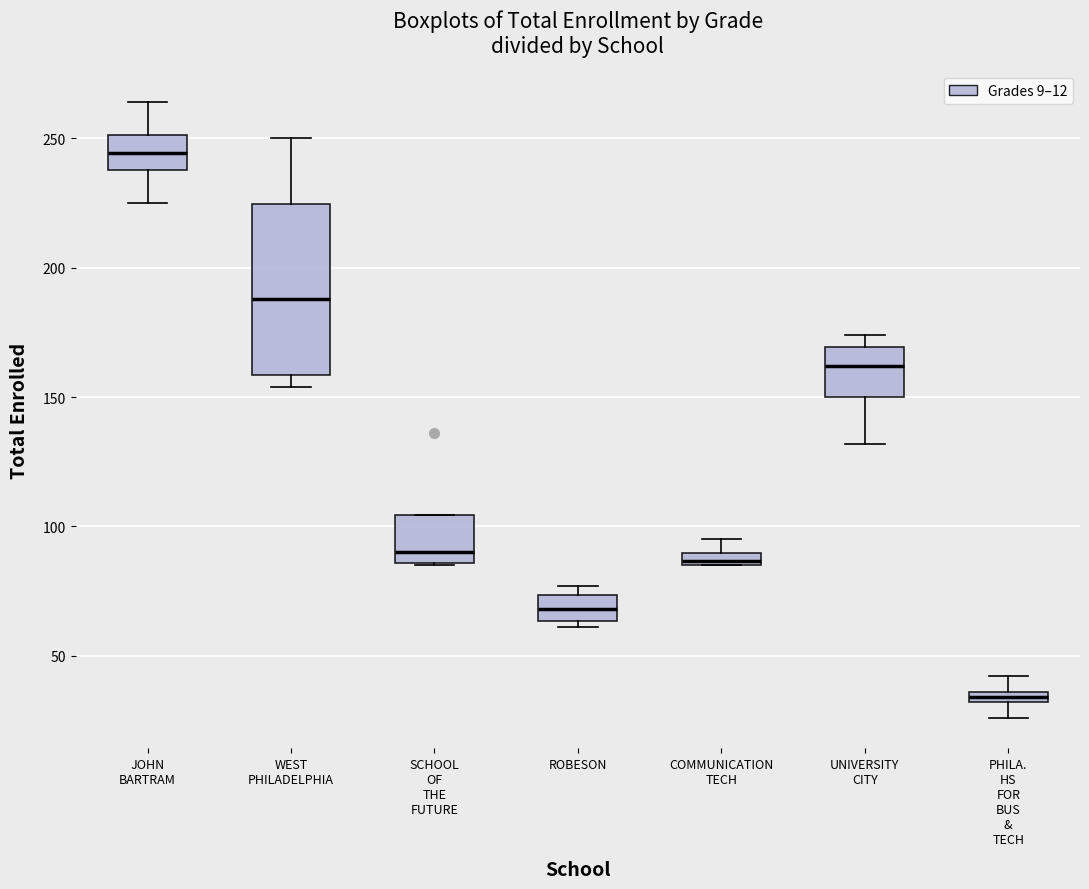

Which box's median line is the lowest?

PHILA. HS FOR BUS & TECH